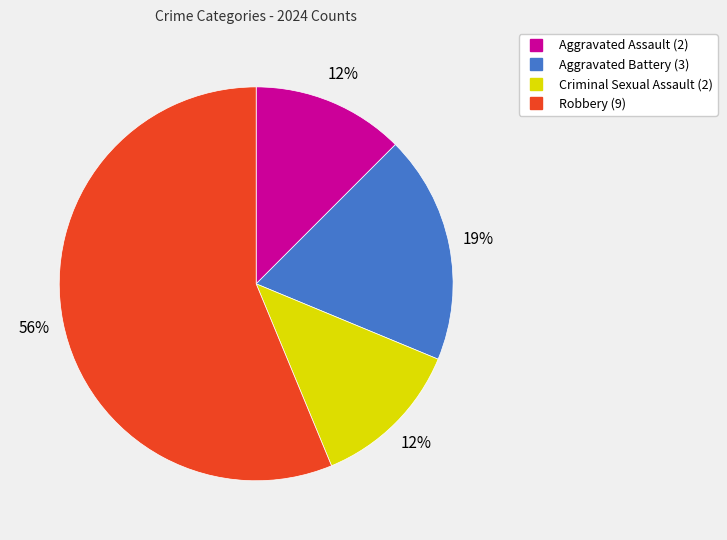

To the nearest percent, what portion does Aggravated Battery represent?

19%